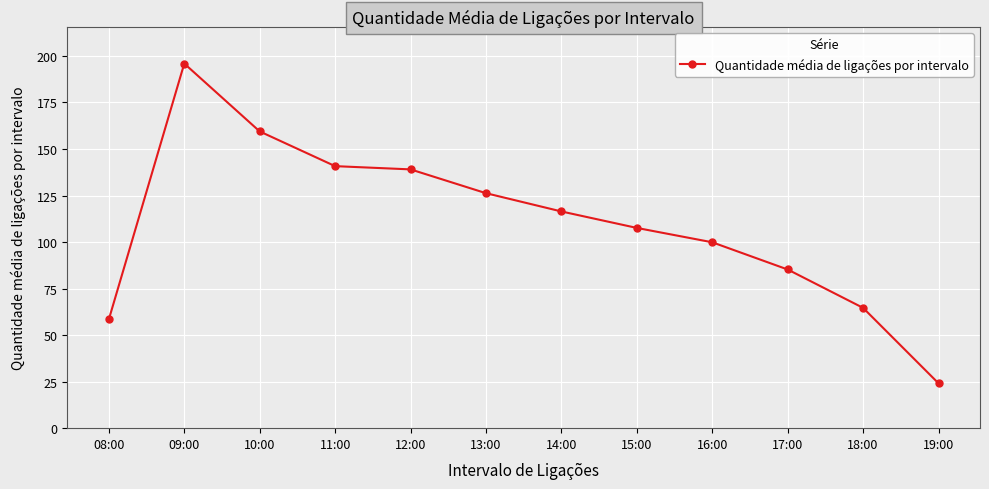

Which has a higher value, 10:00 or 09:00?

09:00